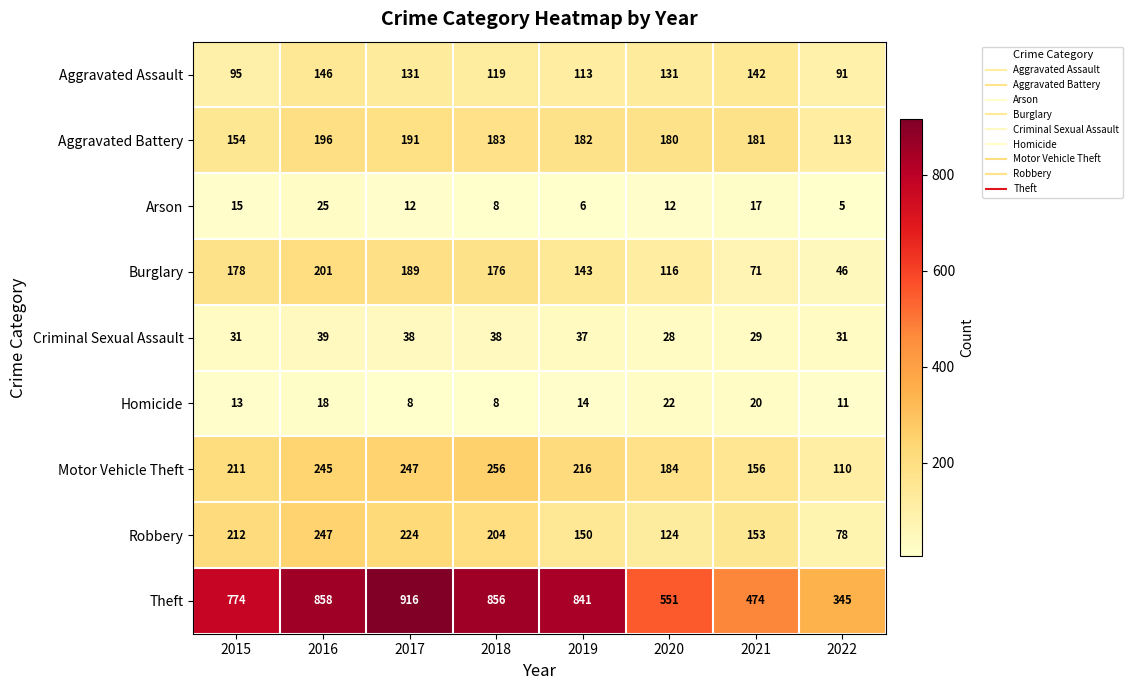

List the series in order of their peak value, highest first.

Theft, Motor Vehicle Theft, Robbery, Burglary, Aggravated Battery, Aggravated Assault, Criminal Sexual Assault, Arson, Homicide